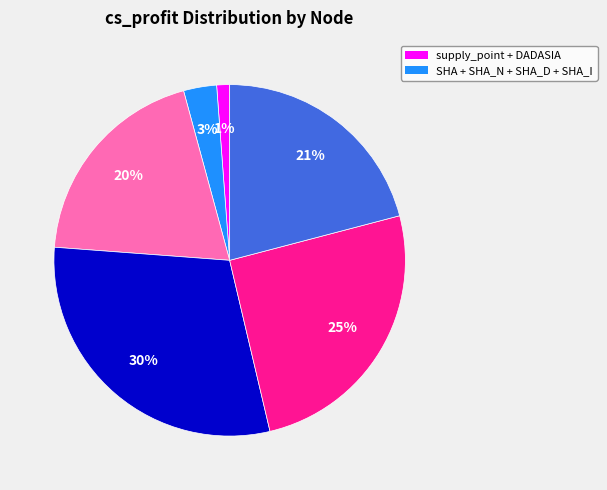

How many segments does this pie chart have?

6